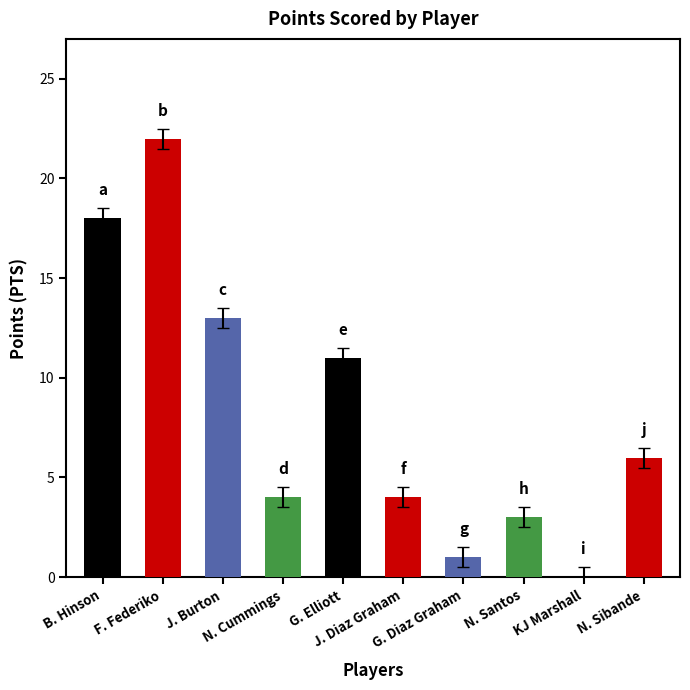

Where is the data nearest to the value 11?

G. Elliott